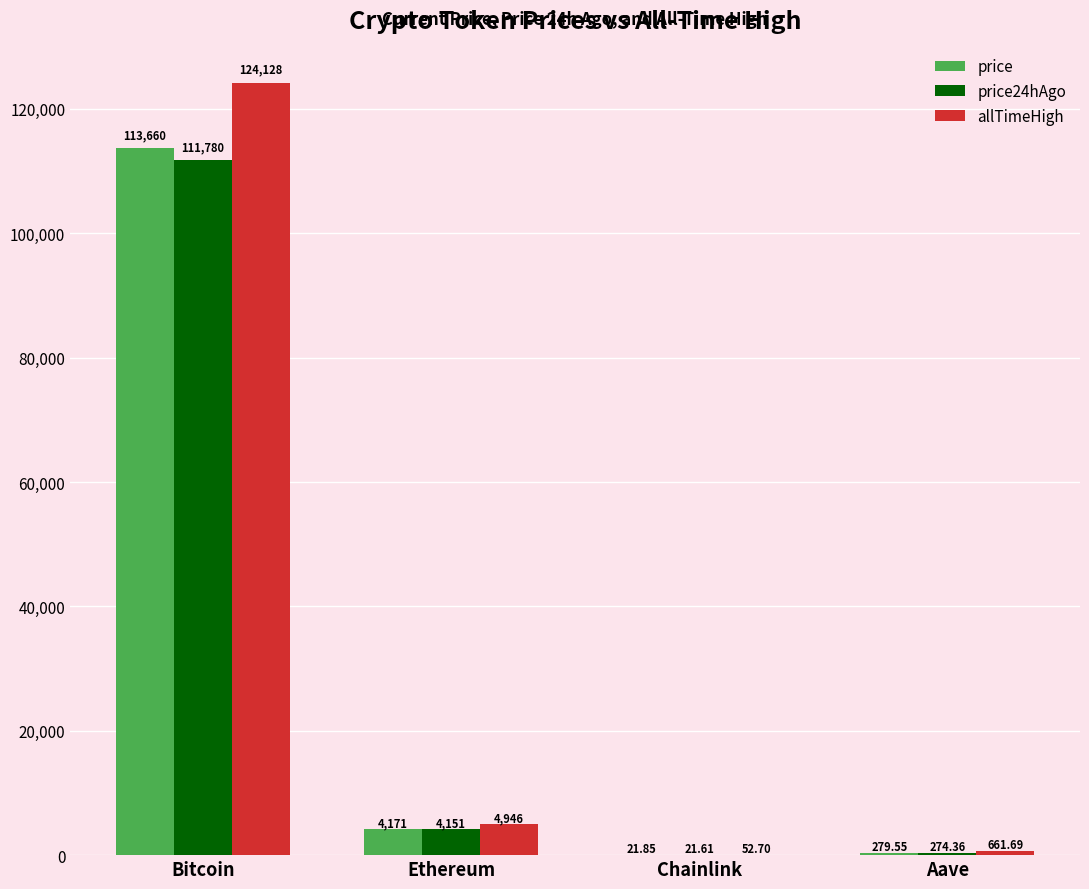

Is the value of allTimeHigh at Bitcoin greater than the value of price24hAgo at Ethereum?

Yes